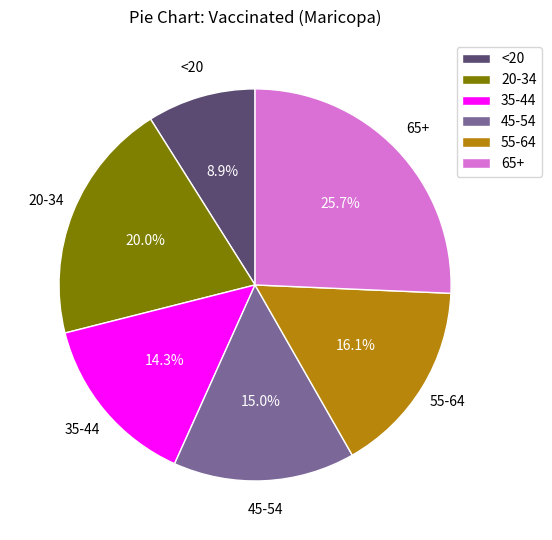

Count the number of slices in the pie.

6